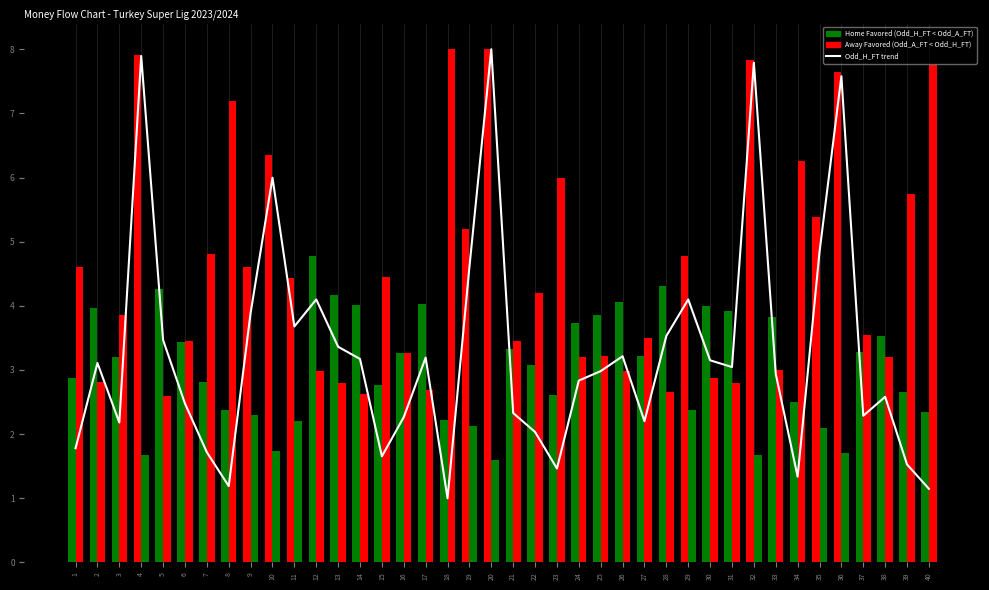

List the labels in order of Odd_A_FT value, smallest first.

20, 32, 4, 36, 10, 35, 19, 11, 9, 29, 5, 14, 28, 17, 13, 31, 2, 30, 12, 26, 33, 24, 38, 25, 16, 6, 21, 27, 37, 3, 22, 15, 1, 7, 39, 23, 34, 8, 40, 18